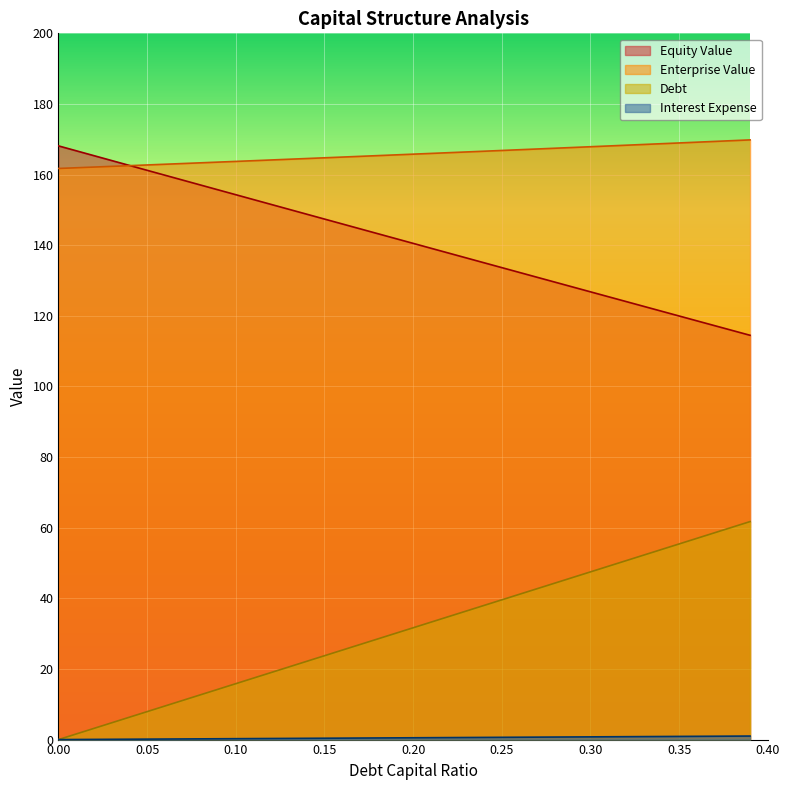

Which series changed the most between 0.24 and 0.27?

debt_capital